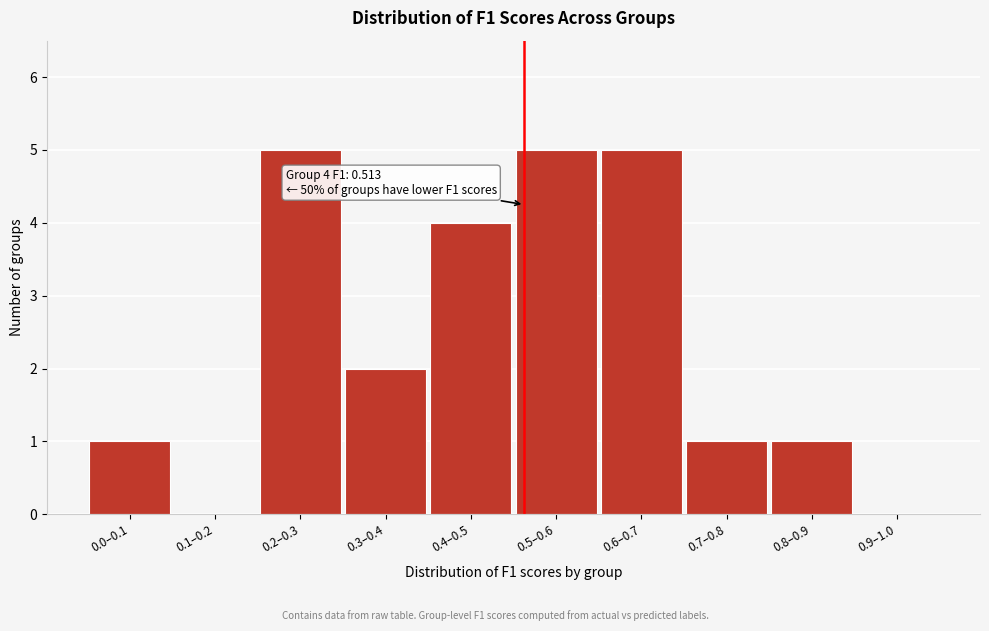

Reading right to left, transcribe all the data shown in this chart.

0.9–1.0=0	0.8–0.9=1	0.7–0.8=1	0.6–0.7=5	0.5–0.6=5	0.4–0.5=4	0.3–0.4=2	0.2–0.3=5	0.1–0.2=0	0.0–0.1=1